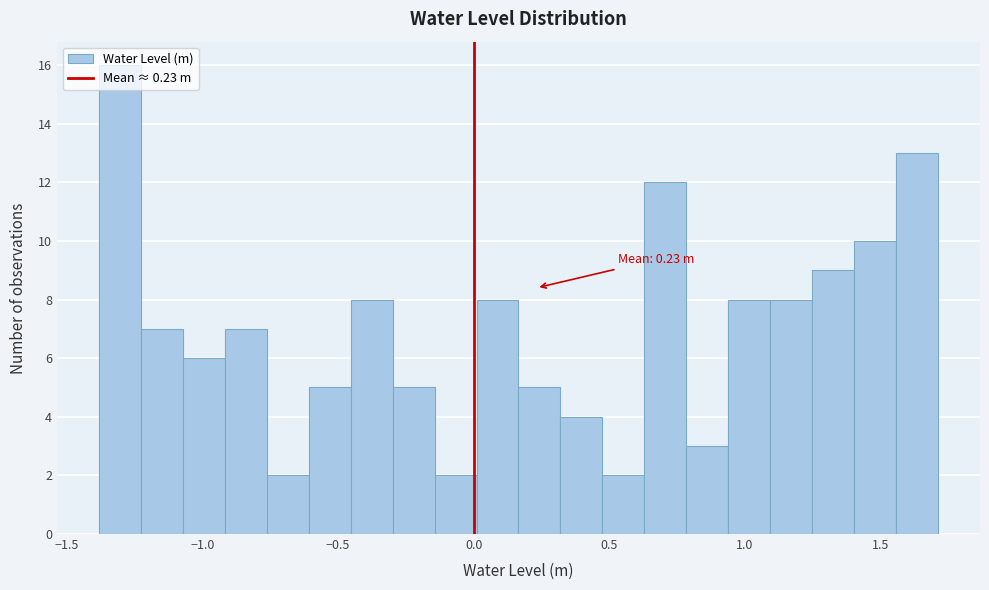

Around what value on the x-axis is the tallest bar? Give the approximate position of its centre, as read against the axis.

-1.30